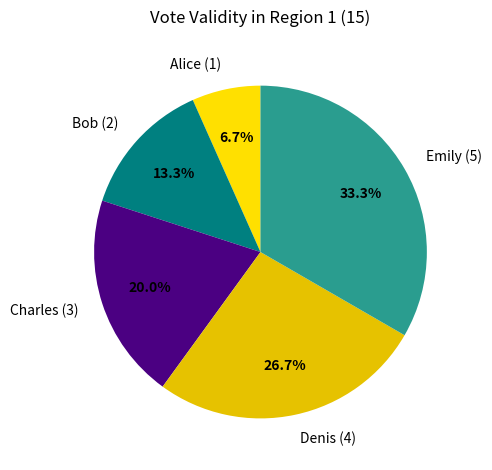

Does any single category account for the majority?

No